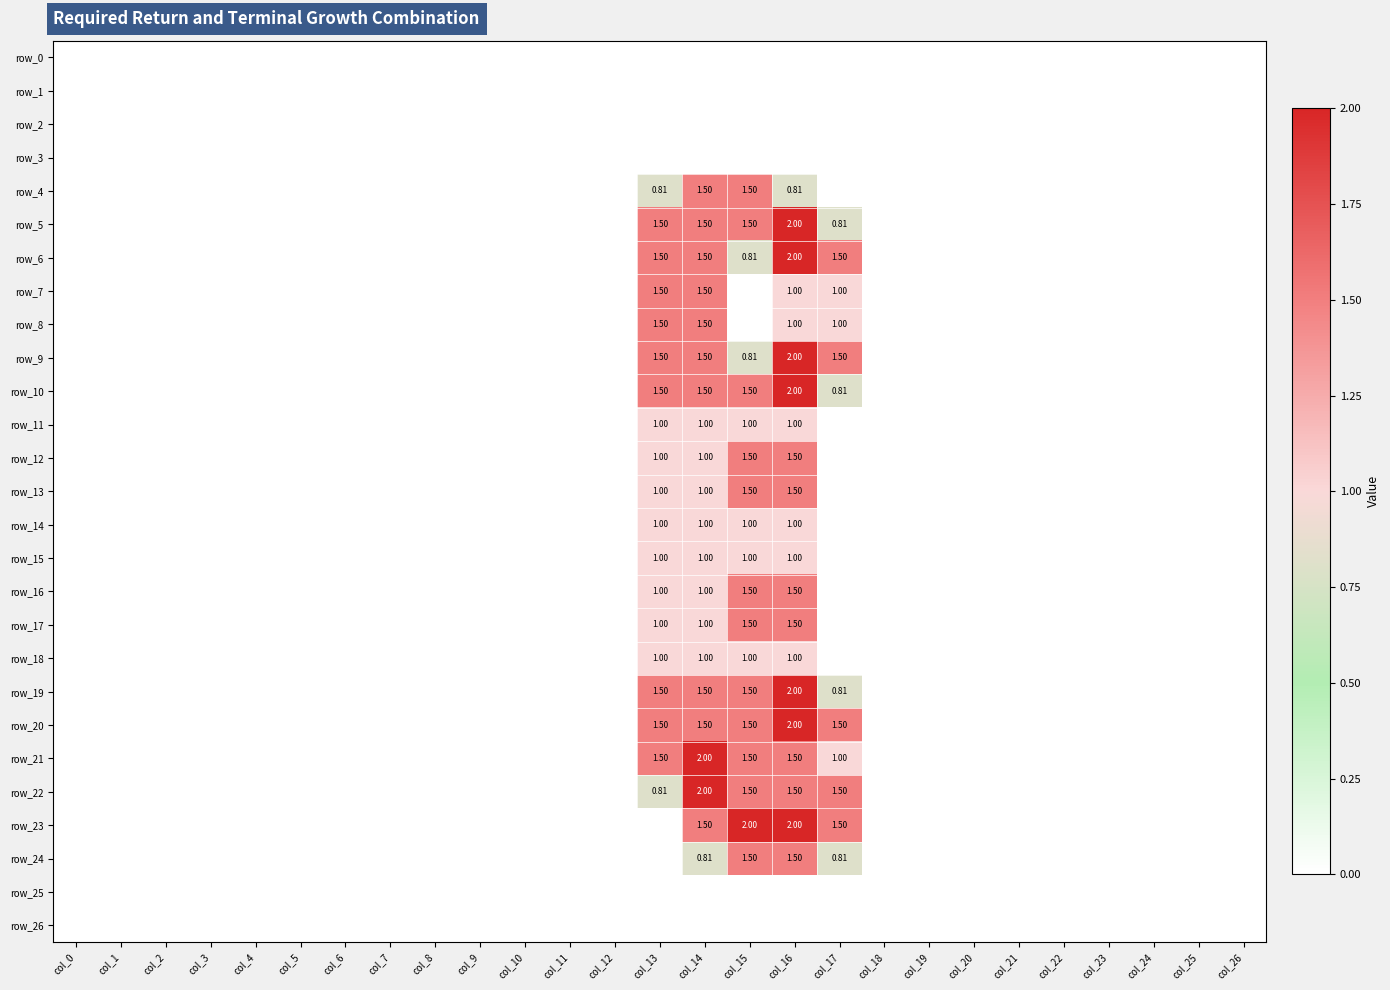

Is it true that row_21 equals 2.7 at col_13?

False